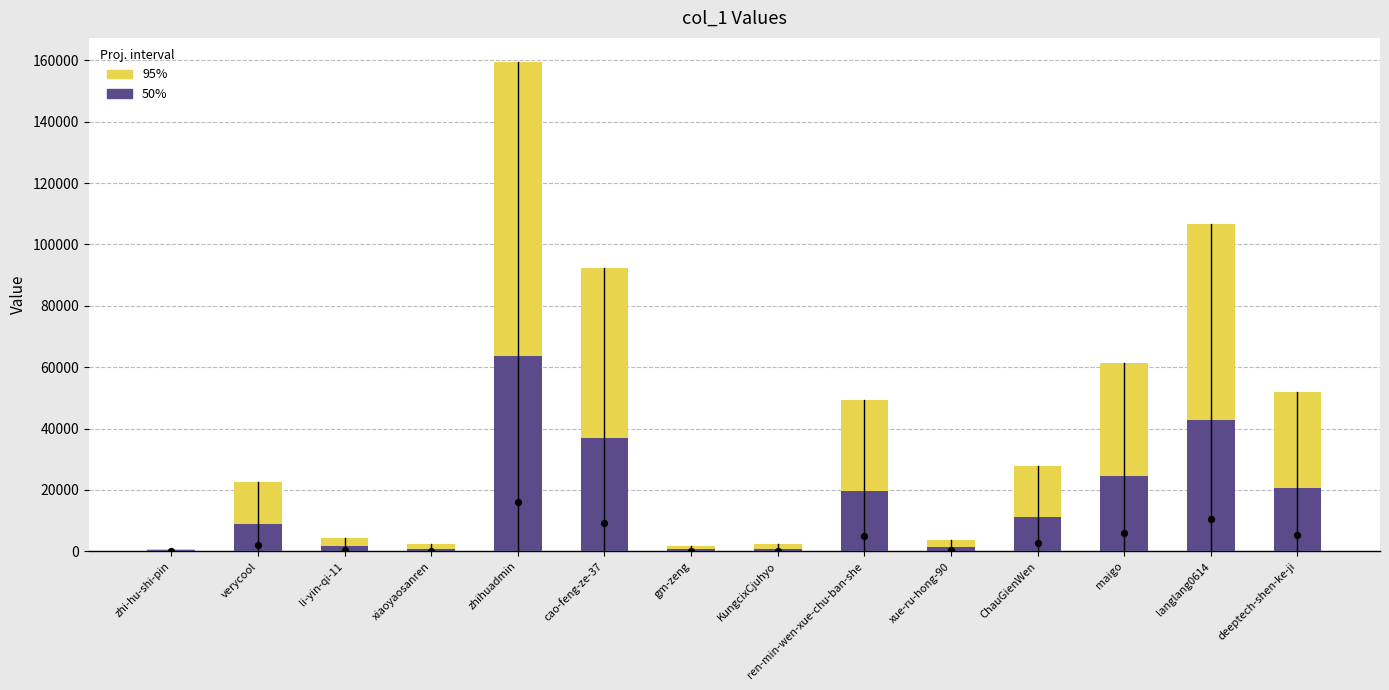

At how many categories does at least one series exceed 135271?

1